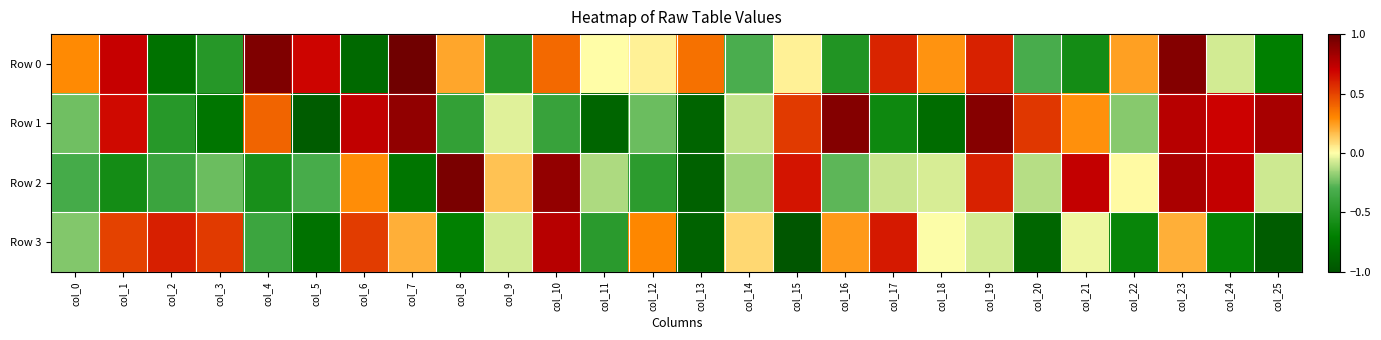

How many series are shown in this chart?

4